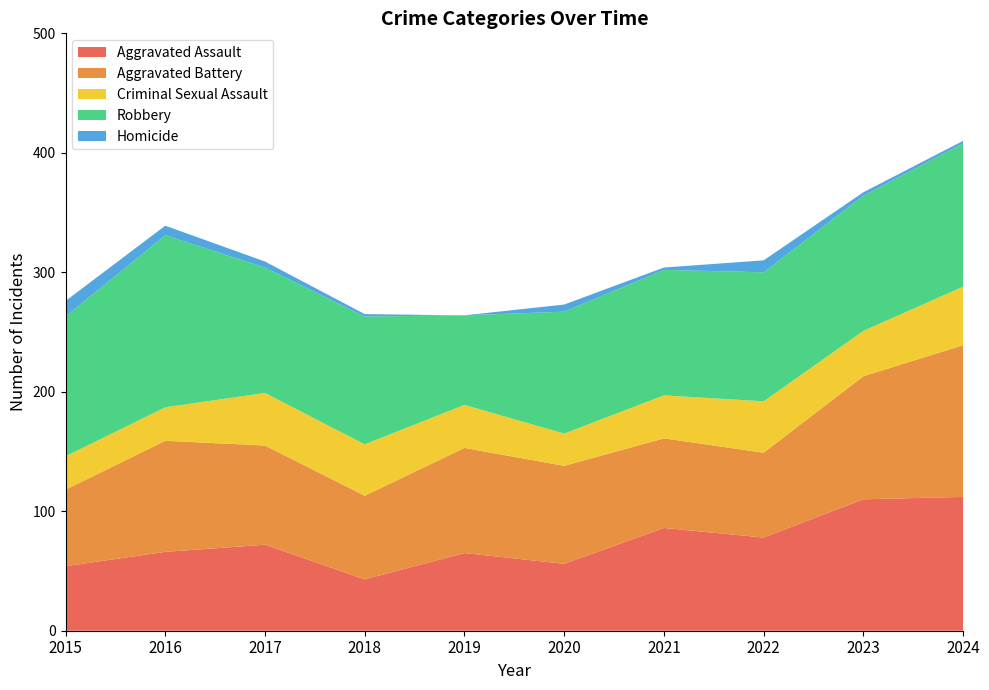

Reading left to right, transcribe all the data shown in this chart.

Aggravated Assault: 54	66	72	43	65	56	86	78	110	112
Aggravated Battery: 64	93	83	70	88	82	75	71	103	127
Criminal Sexual Assault: 28	28	44	43	36	27	36	43	38	49
Robbery: 117	144	105	107	75	102	105	108	113	120
Homicide: 13	8	5	2	0	6	2	10	3	2